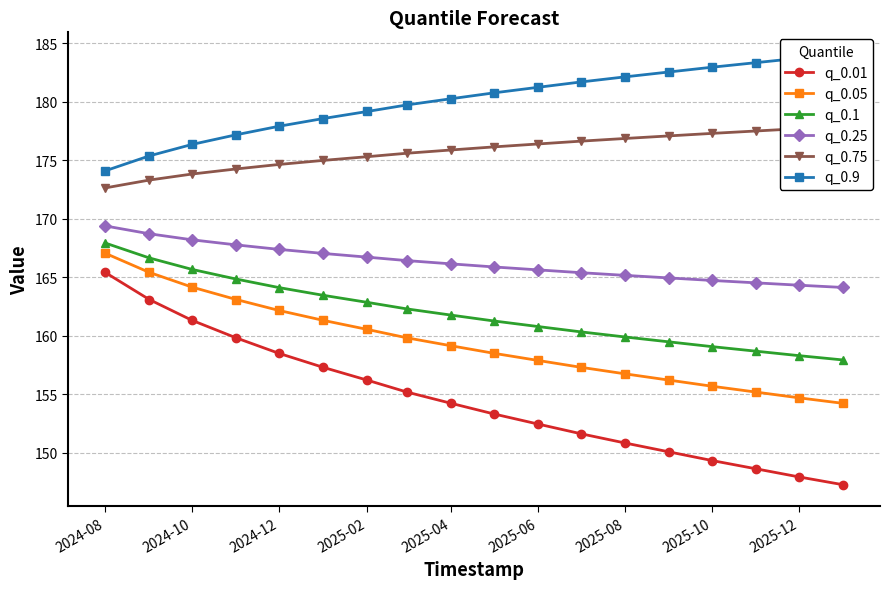

Reading left to right, what are all the values shown in this chart?

q_0.01: 165.4	163.1	161.3	159.8	158.5	157.3	156.2	155.2	154.2	153.3	152.4	151.6	150.8	150.1	149.3	148.6	147.9	147.3
q_0.05: 167.0	165.4	164.1	163.1	162.2	161.3	160.5	159.8	159.1	158.5	157.9	157.3	156.7	156.2	155.7	155.2	154.7	154.2
q_0.1: 167.9	166.6	165.7	164.8	164.1	163.4	162.8	162.3	161.8	161.3	160.8	160.3	159.9	159.5	159.1	158.7	158.3	157.9
q_0.25: 169.4	168.7	168.2	167.8	167.4	167.0	166.7	166.4	166.1	165.9	165.6	165.4	165.2	164.9	164.7	164.5	164.3	164.1
q_0.75: 172.6	173.3	173.8	174.2	174.6	175.0	175.3	175.6	175.9	176.1	176.4	176.6	176.8	177.1	177.3	177.5	177.7	177.9
q_0.9: 174.1	175.4	176.3	177.2	177.9	178.6	179.2	179.7	180.2	180.7	181.2	181.7	182.1	182.5	182.9	183.3	183.7	184.1